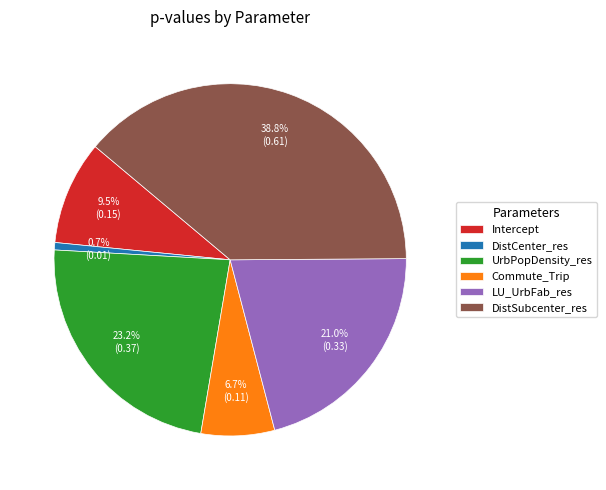

What percentage is the UrbPopDensity_res slice, to the nearest percent?

23%